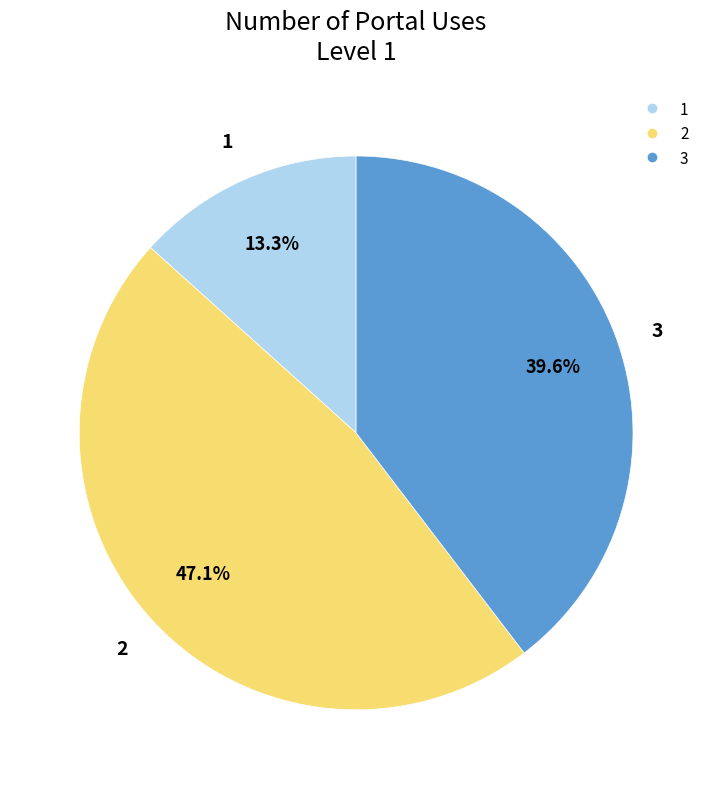

Is there a majority slice in this chart?

No